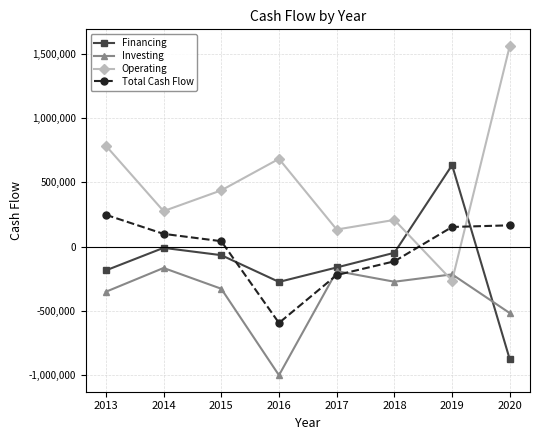

Reading right to left, transcribe all the data shown in this chart.

Financing: -880565	635168	-48507	-163219	-275906	-67291	-10215	-186102
Investing: -519276	-216920	-274437	-191730	-1003654	-329147	-167132	-352713
Operating: 1565254	-265576	207707	132678	683785	438109	276215	786407
Total Cash Flow: 165413	152672	-115237	-222271	-595775	41671	98868	247592